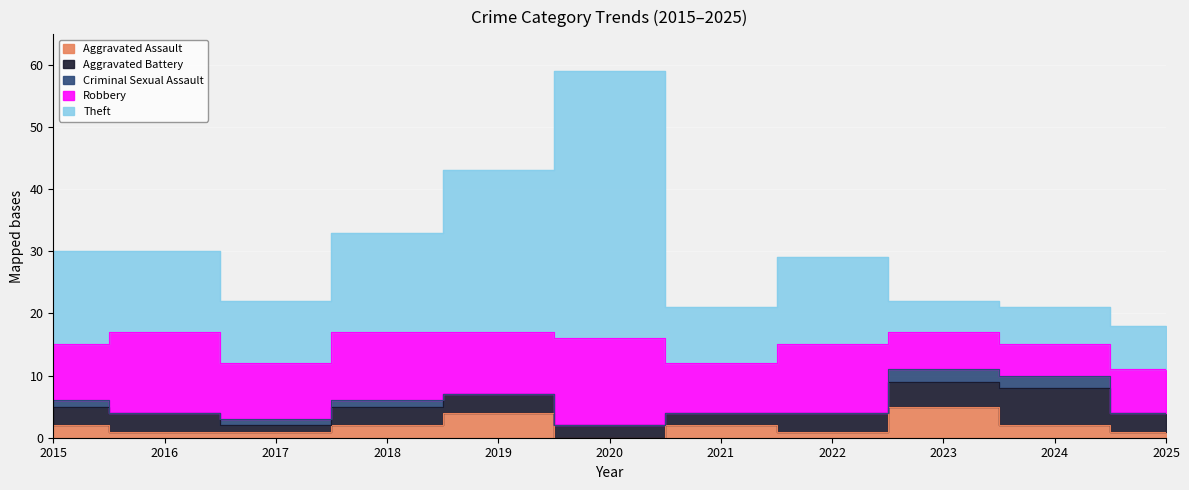

What is the value of the Aggravated Battery point at the 2nd from the left?

3